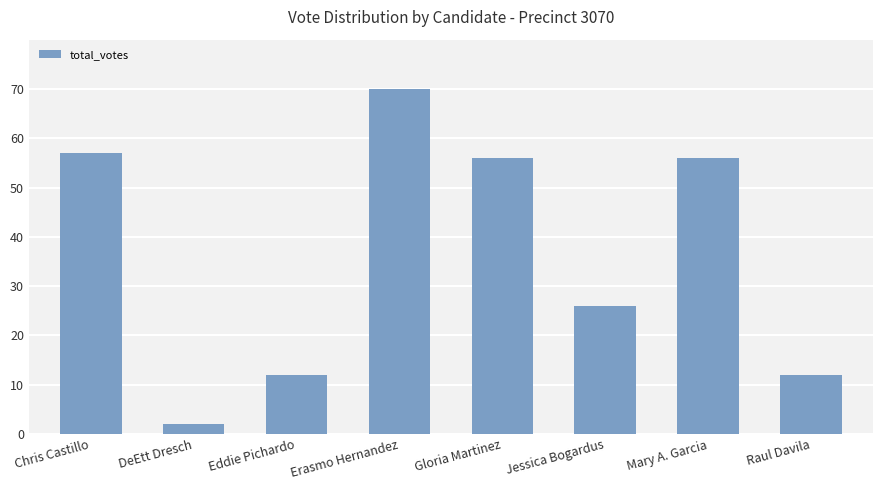

What is the label of the 1st bar from the right?

Raul Davila